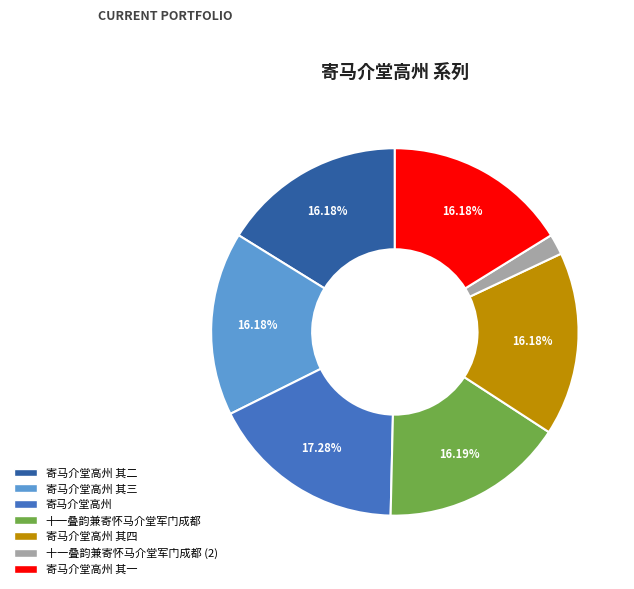

Does any single category account for the majority?

No